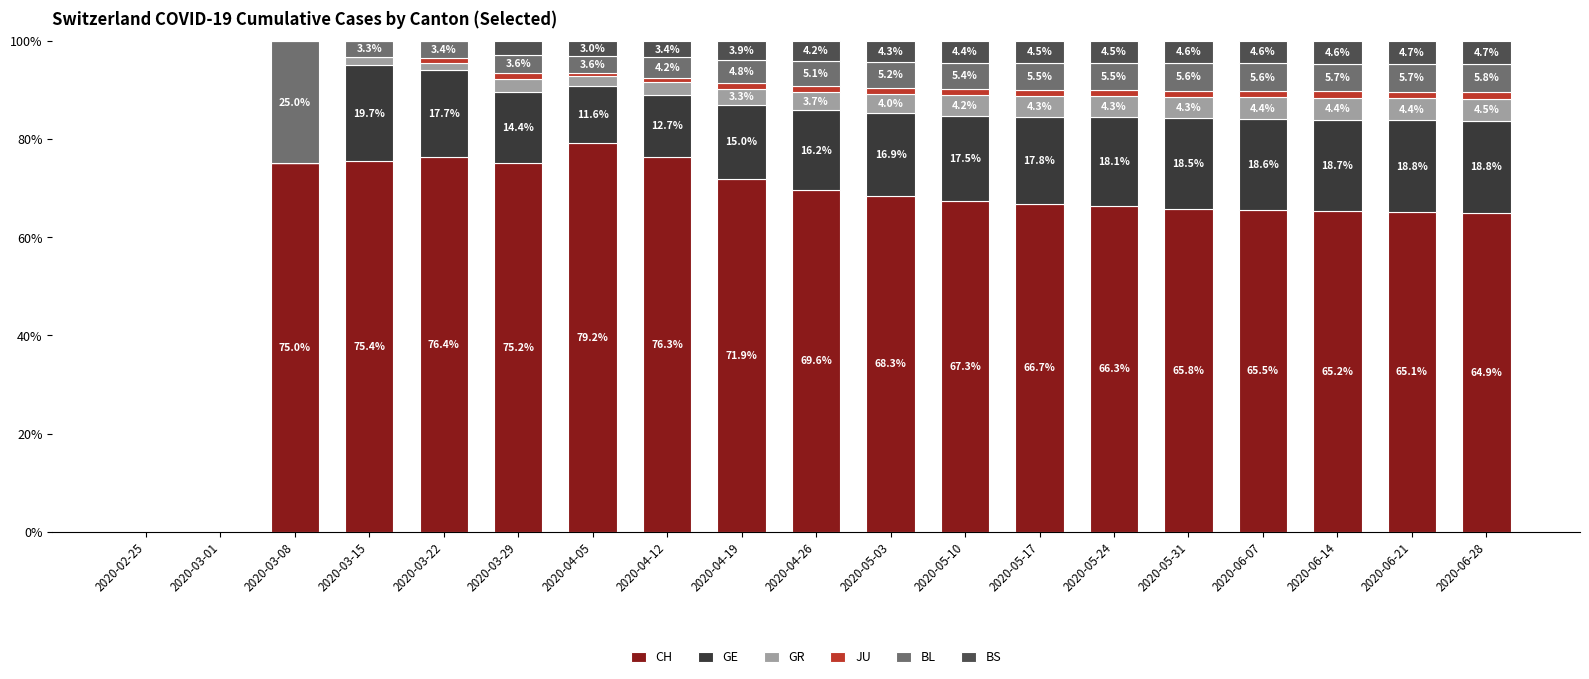

Is it true that CH equals 66.3 at 2020-05-24?

True